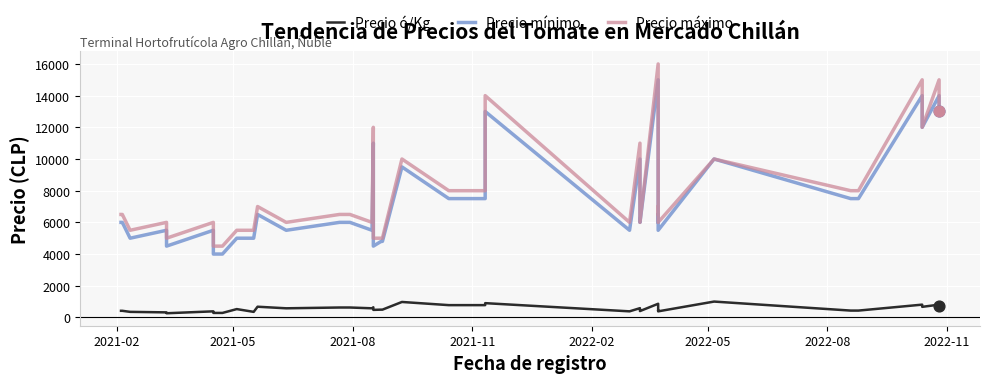

Which series has the largest total across all categories?

Precio máximo